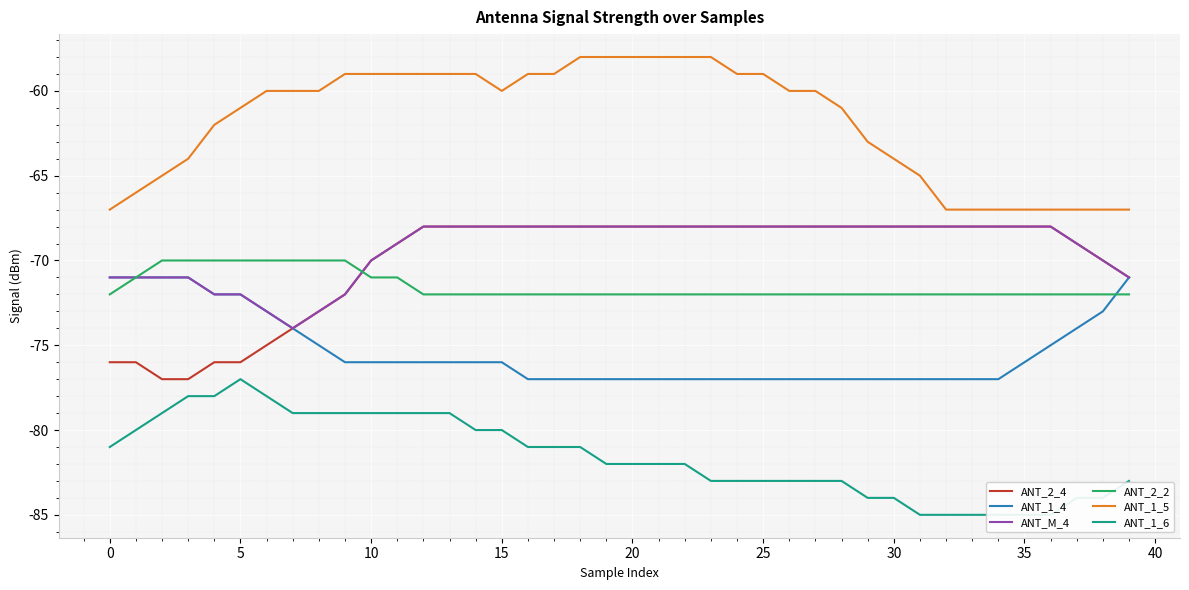

What is the smallest value displayed?

-85